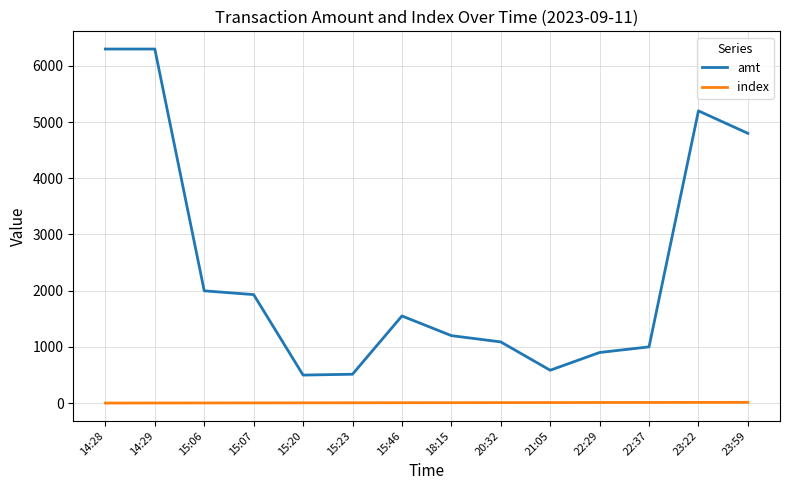

True or false: index and amt intersect in this chart.

False